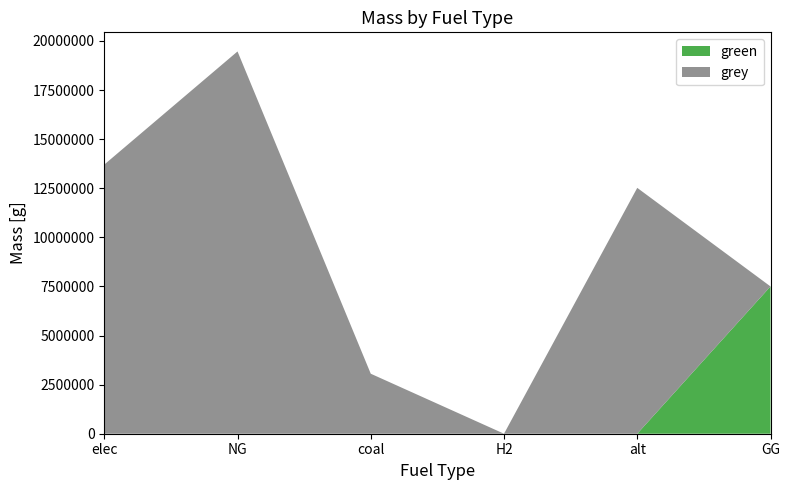

Reading right to left, list all the values displayed in this chart.

green: 7500000.0	0.0	0.0	0.0	0.0	0.0
grey: 0.0	12519155.7	0.0	3055237.8	19465591.8	13704313.3